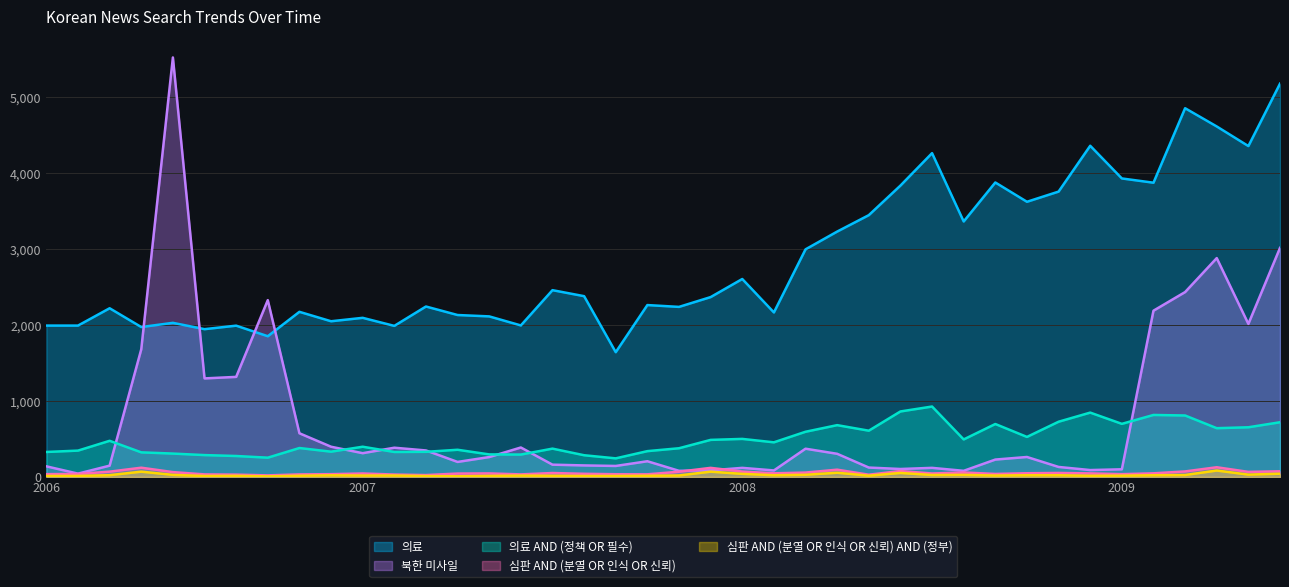

Which category has the lowest value across all series?

200610